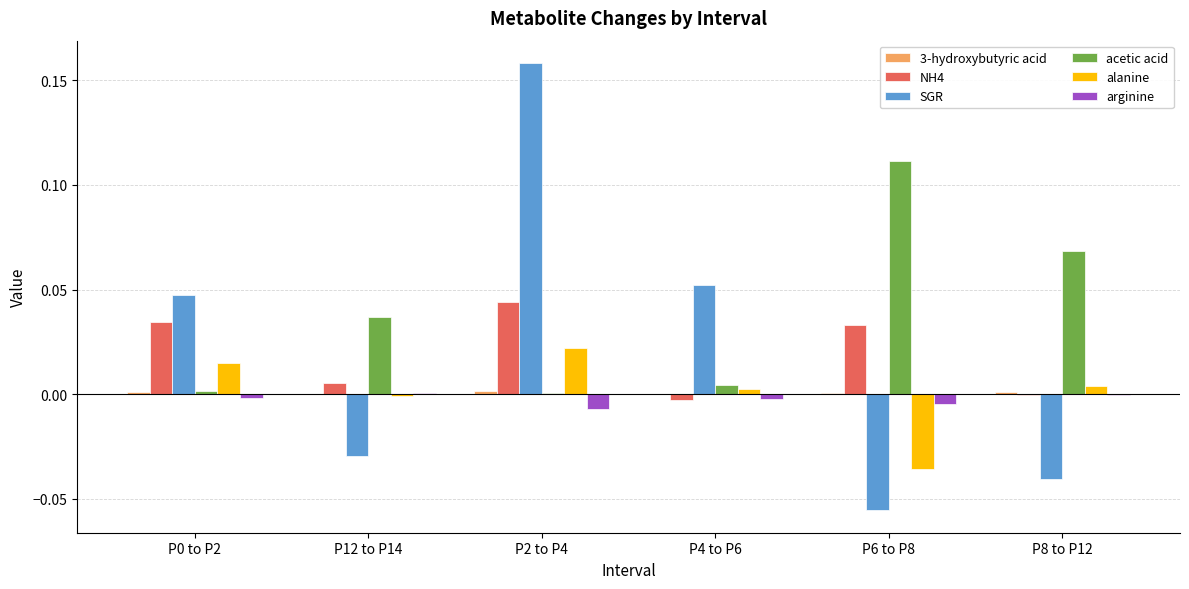

The value of acetic acid at P0 to P2 is 0.0. True or false?

True